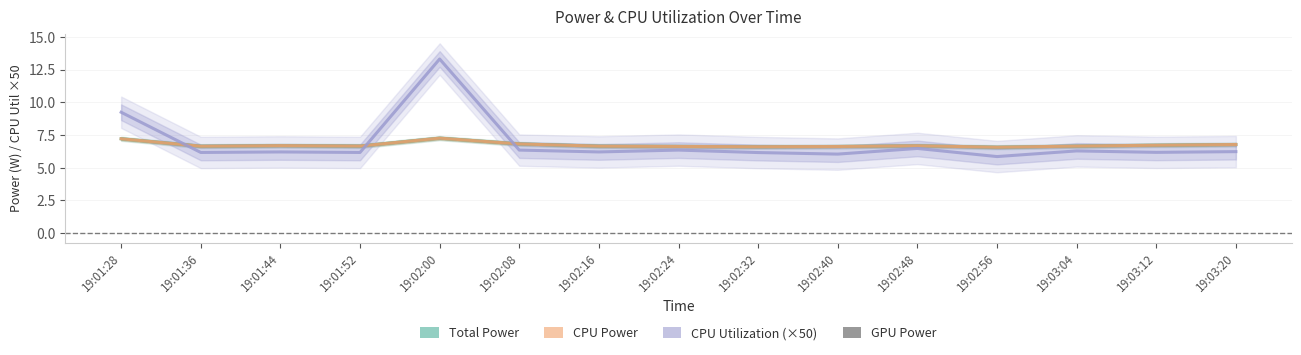

Reading left to right, what are all the values shown in this chart?

Total Power: 7.2	6.6	6.7	6.7	7.3	6.8	6.7	6.6	6.6	6.6	6.7	6.6	6.7	6.7	6.8
CPU Power: 7.2	6.6	6.7	6.7	7.3	6.8	6.7	6.6	6.6	6.6	6.7	6.6	6.7	6.7	6.8
CPU Utilization: 9.2	6.2	6.2	6.2	13.3	6.4	6.2	6.4	6.2	6.0	6.5	5.9	6.3	6.2	6.2